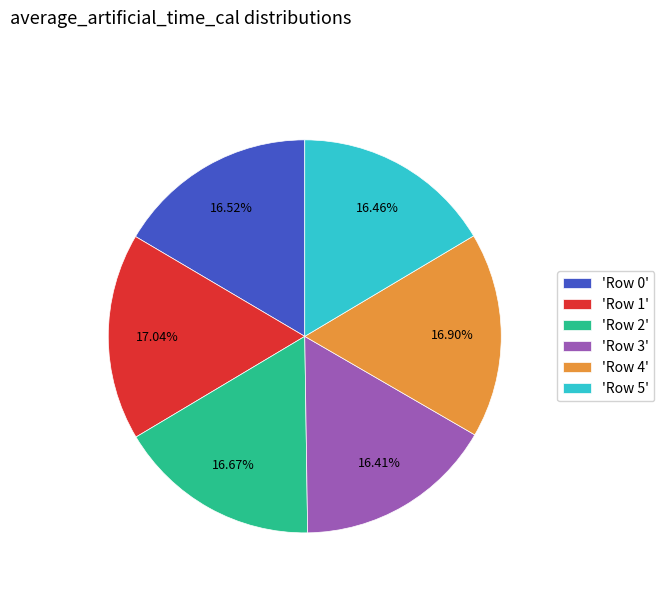

What is the ratio of the value at 'Row 5' to the value at 'Row 0'?

1.0